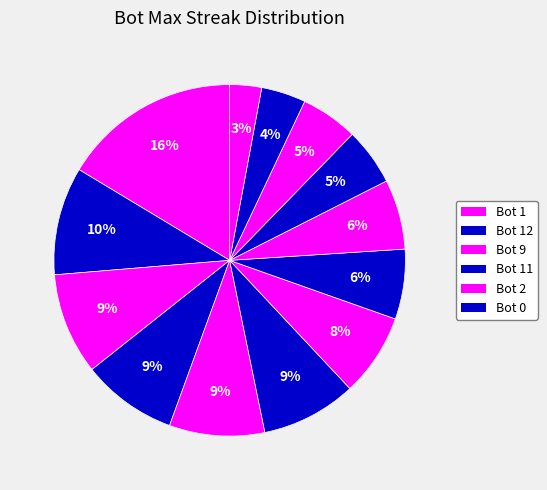

How many slices are in this pie chart?

13